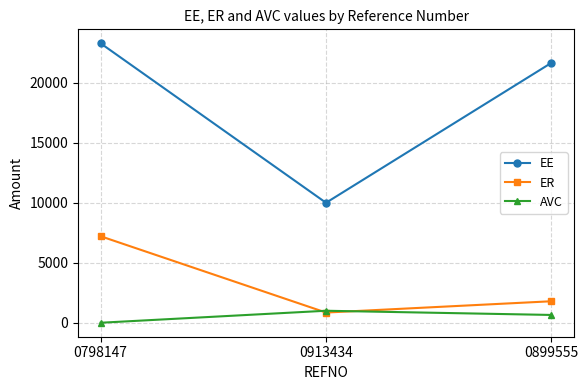

Is the value of AVC at 0913434 greater than the value of EE at 0798147?

No